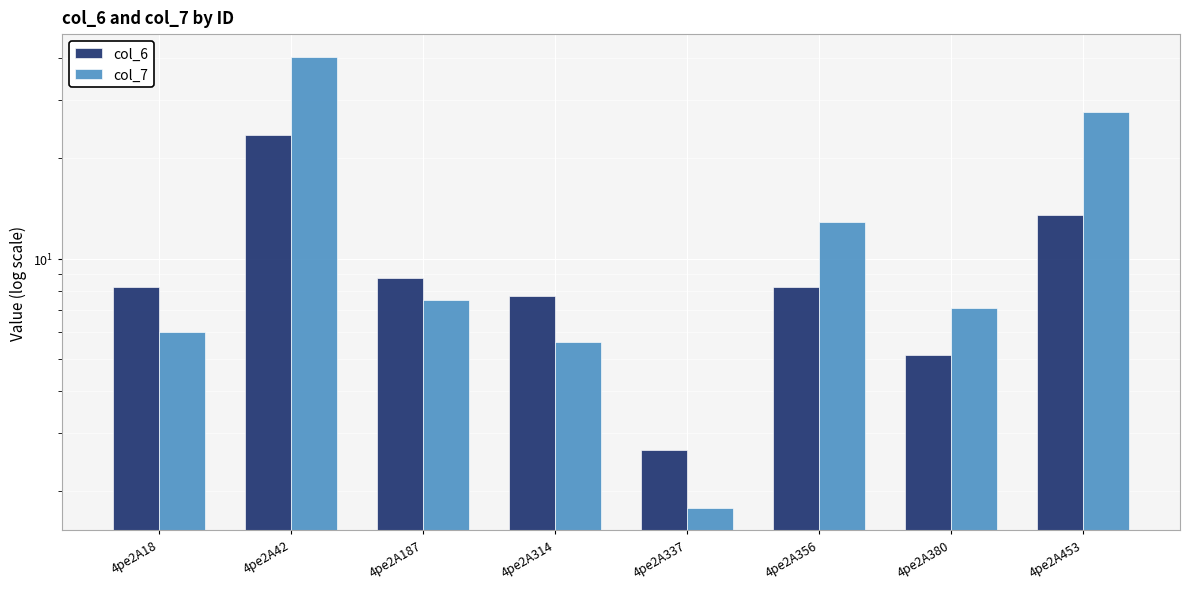

Which has a higher value, 4pe2A356 or 4pe2A314?

4pe2A356